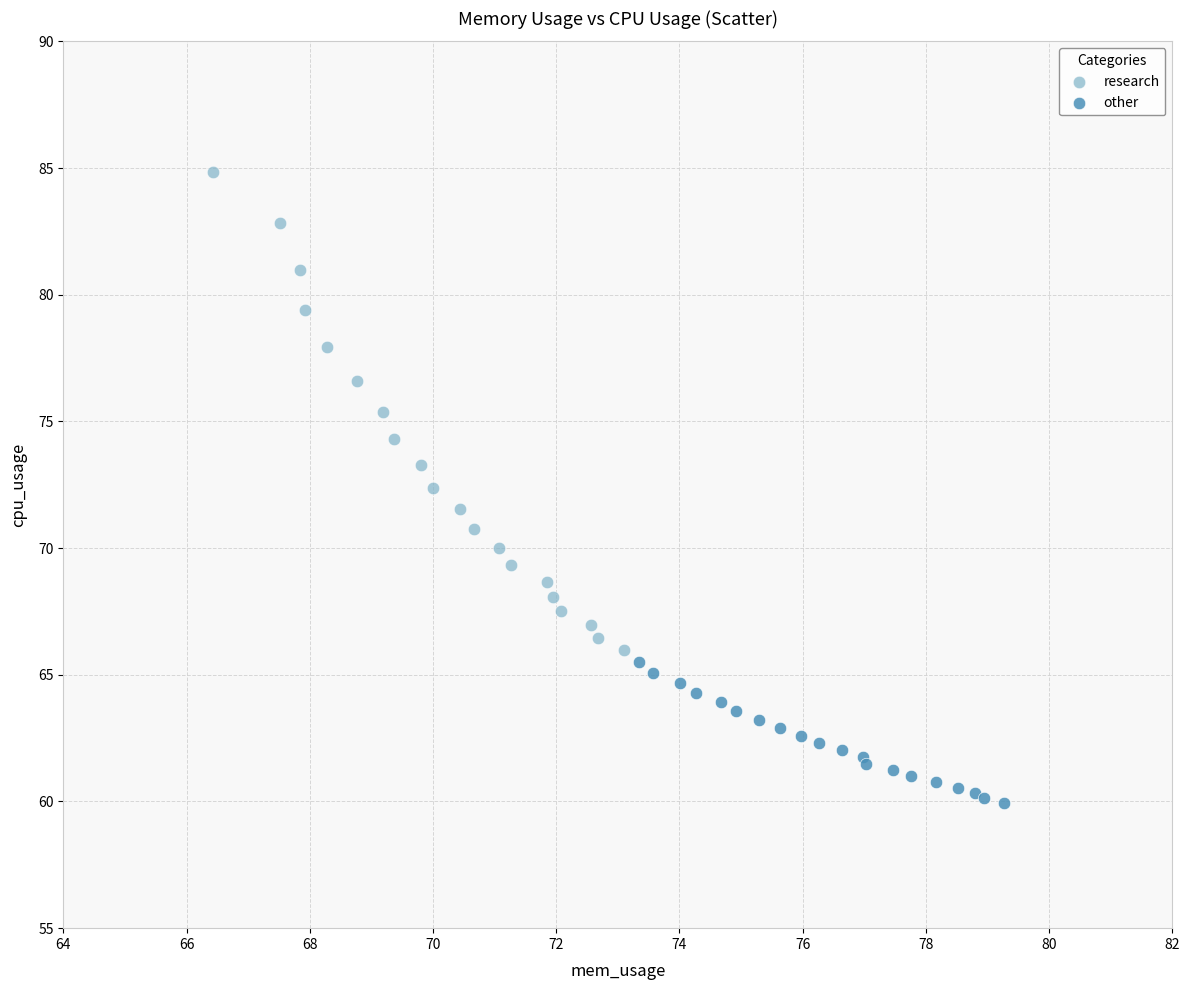

What are all the series names shown in the legend?

research, other